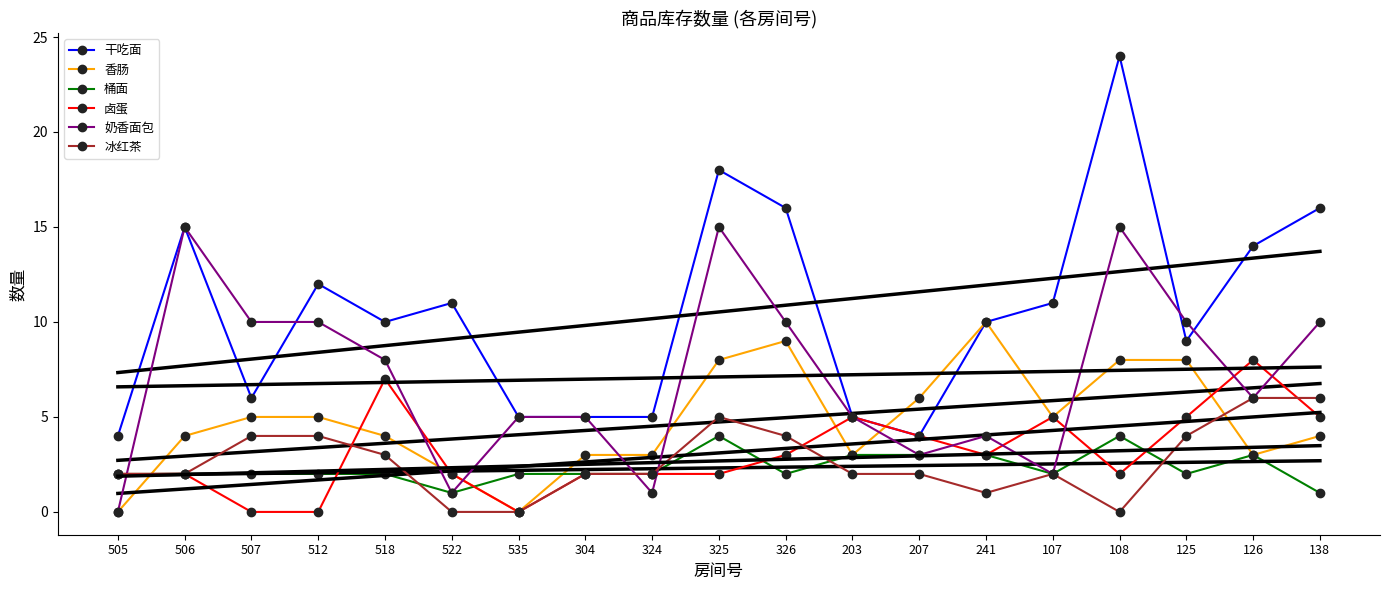

At how many categories does at least one series exceed 20?

1